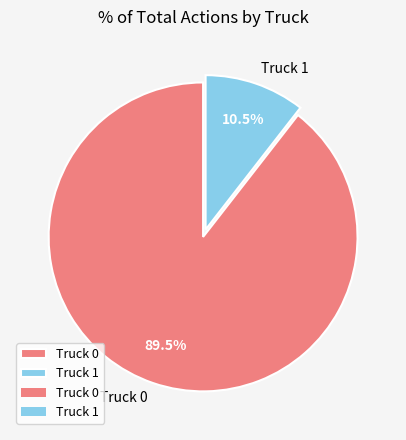

To the nearest percent, what is the difference between the Truck 0 and Truck 1 slice percentages?

79%